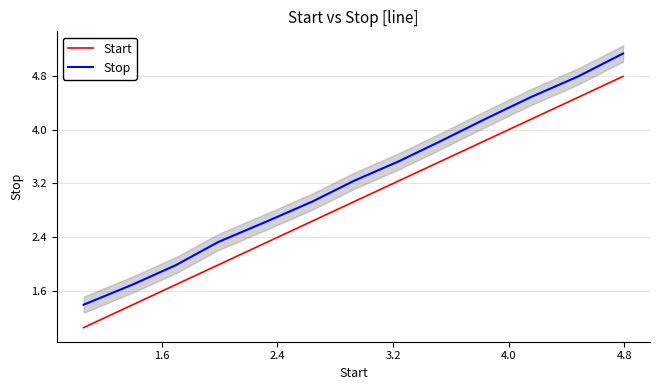

True or false: Stop and Start intersect in this chart.

False